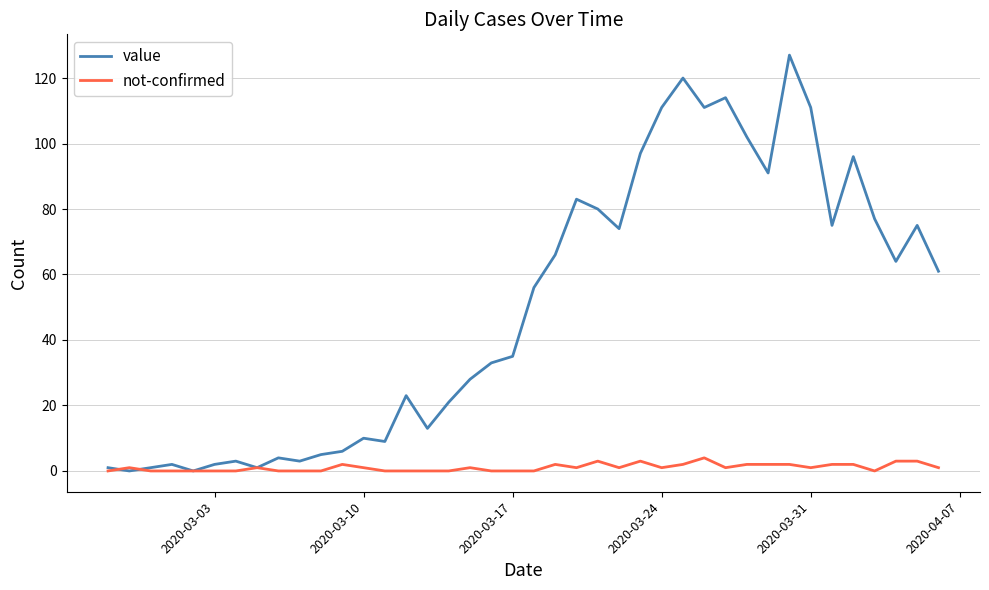

What are all the series names shown in the legend?

value, not-confirmed